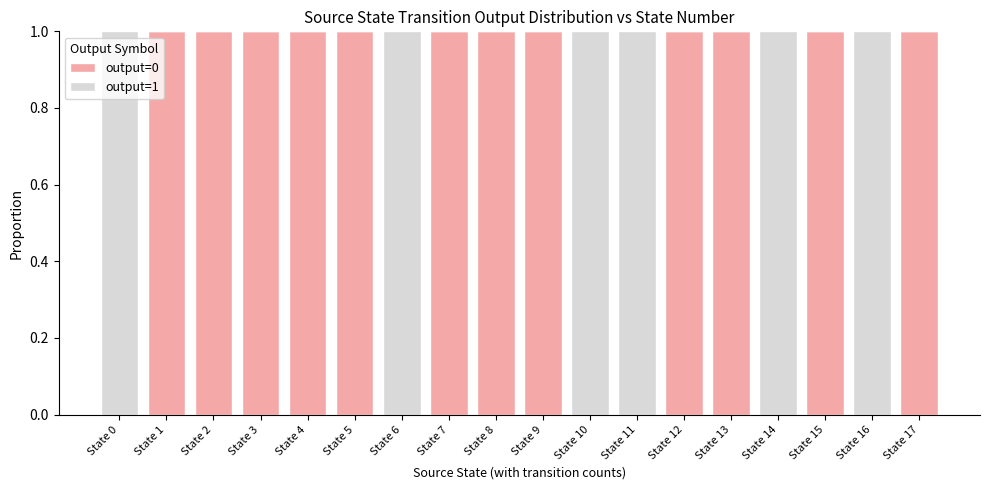

The value of output=0 at State 4 is 1. True or false?

True